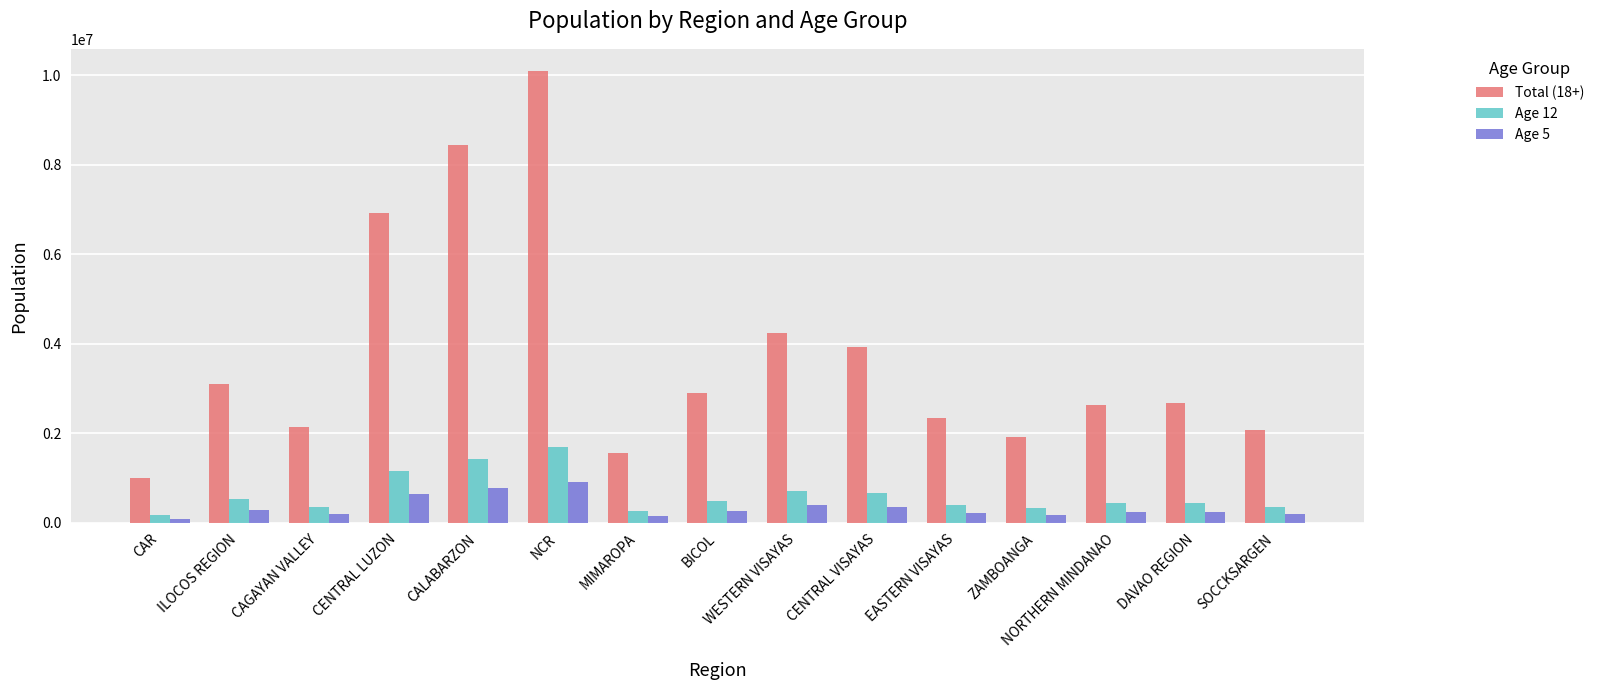

Is it true that Age 5 equals 263513 at BICOL?

True